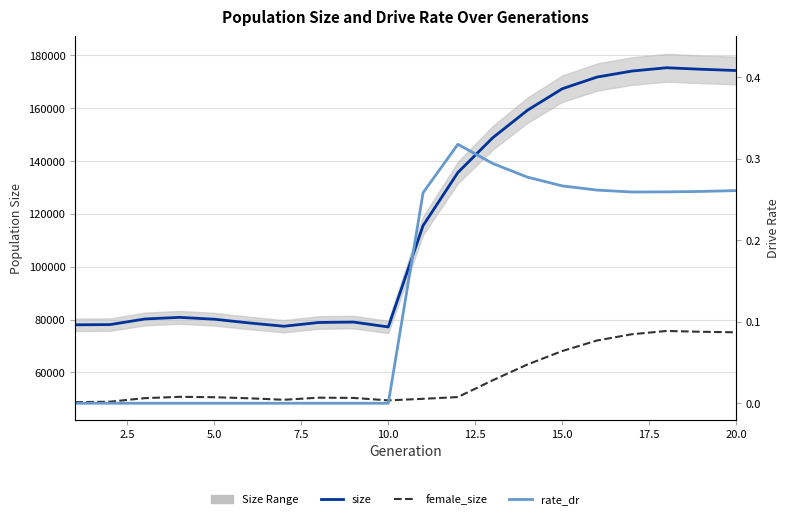

What is the difference between the maximum and minimum values in the size series?

98151.0